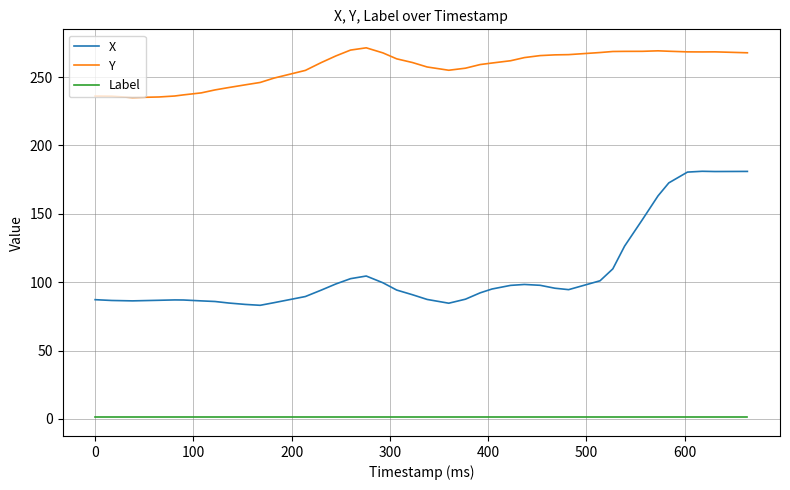

Which series has the largest total across all categories?

Y